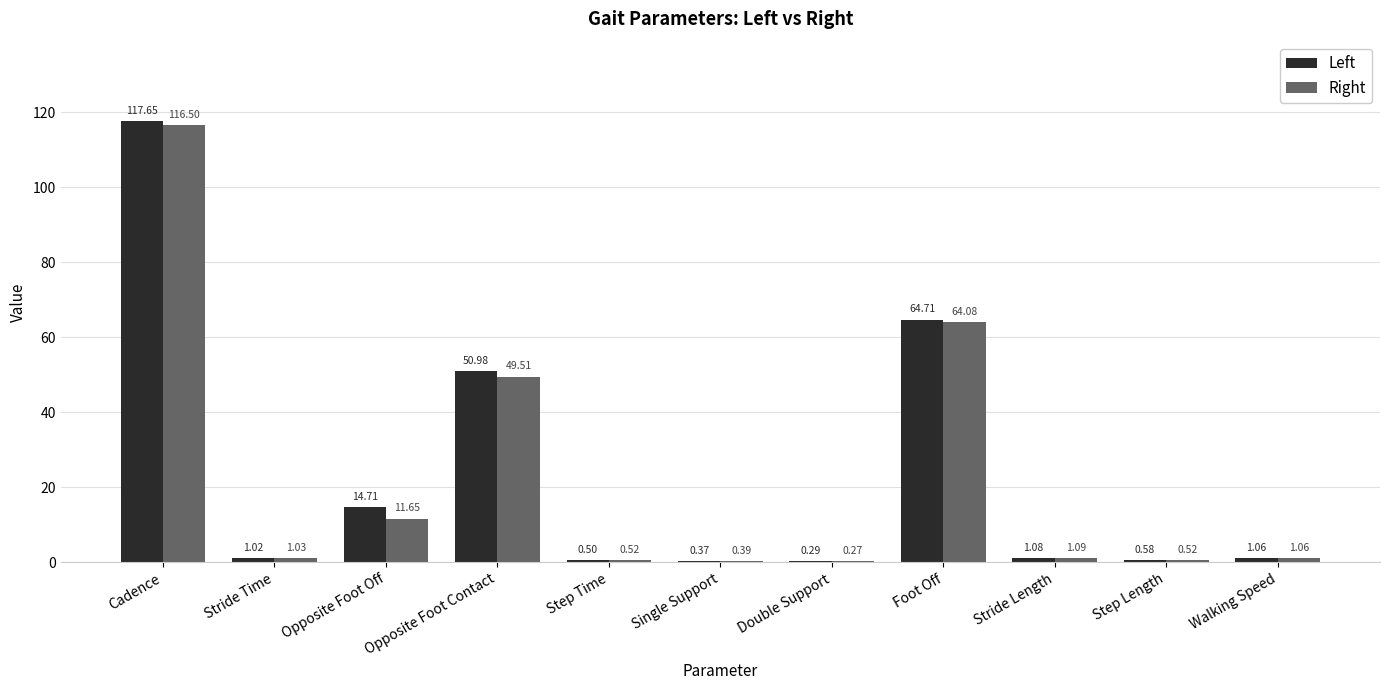

Is the value of Left at Foot Off greater than the value of Right at Opposite Foot Contact?

Yes